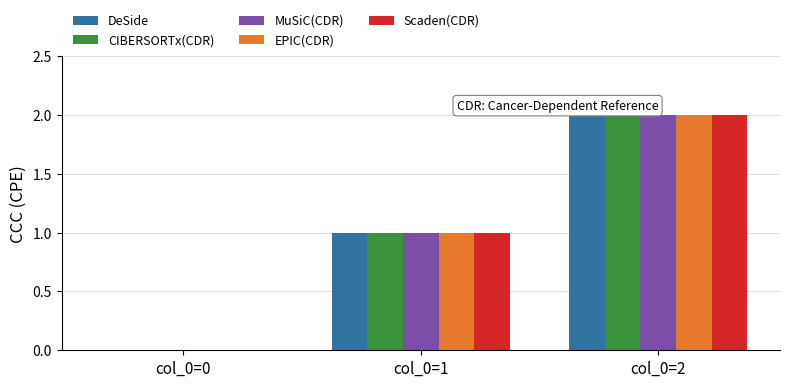

Which label corresponds to the largest value in the chart?

col_0=2